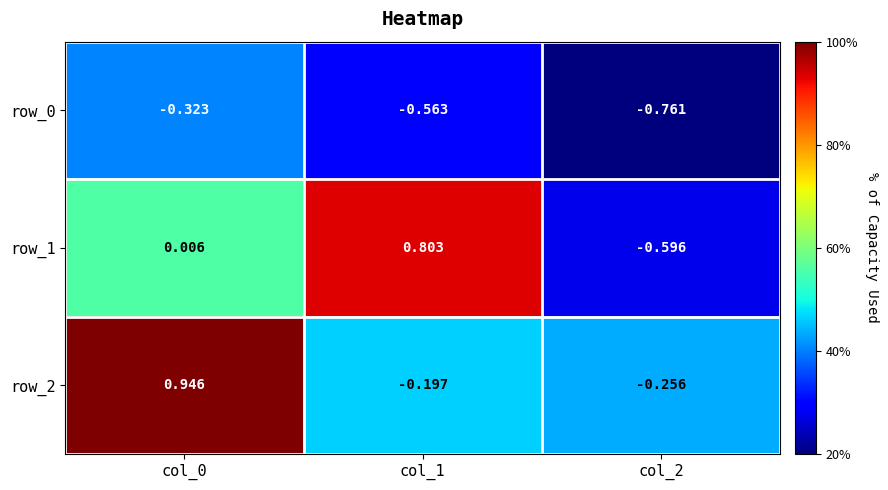

Is the value of row_0 at col_1 greater than the value of row_1 at col_0?

No